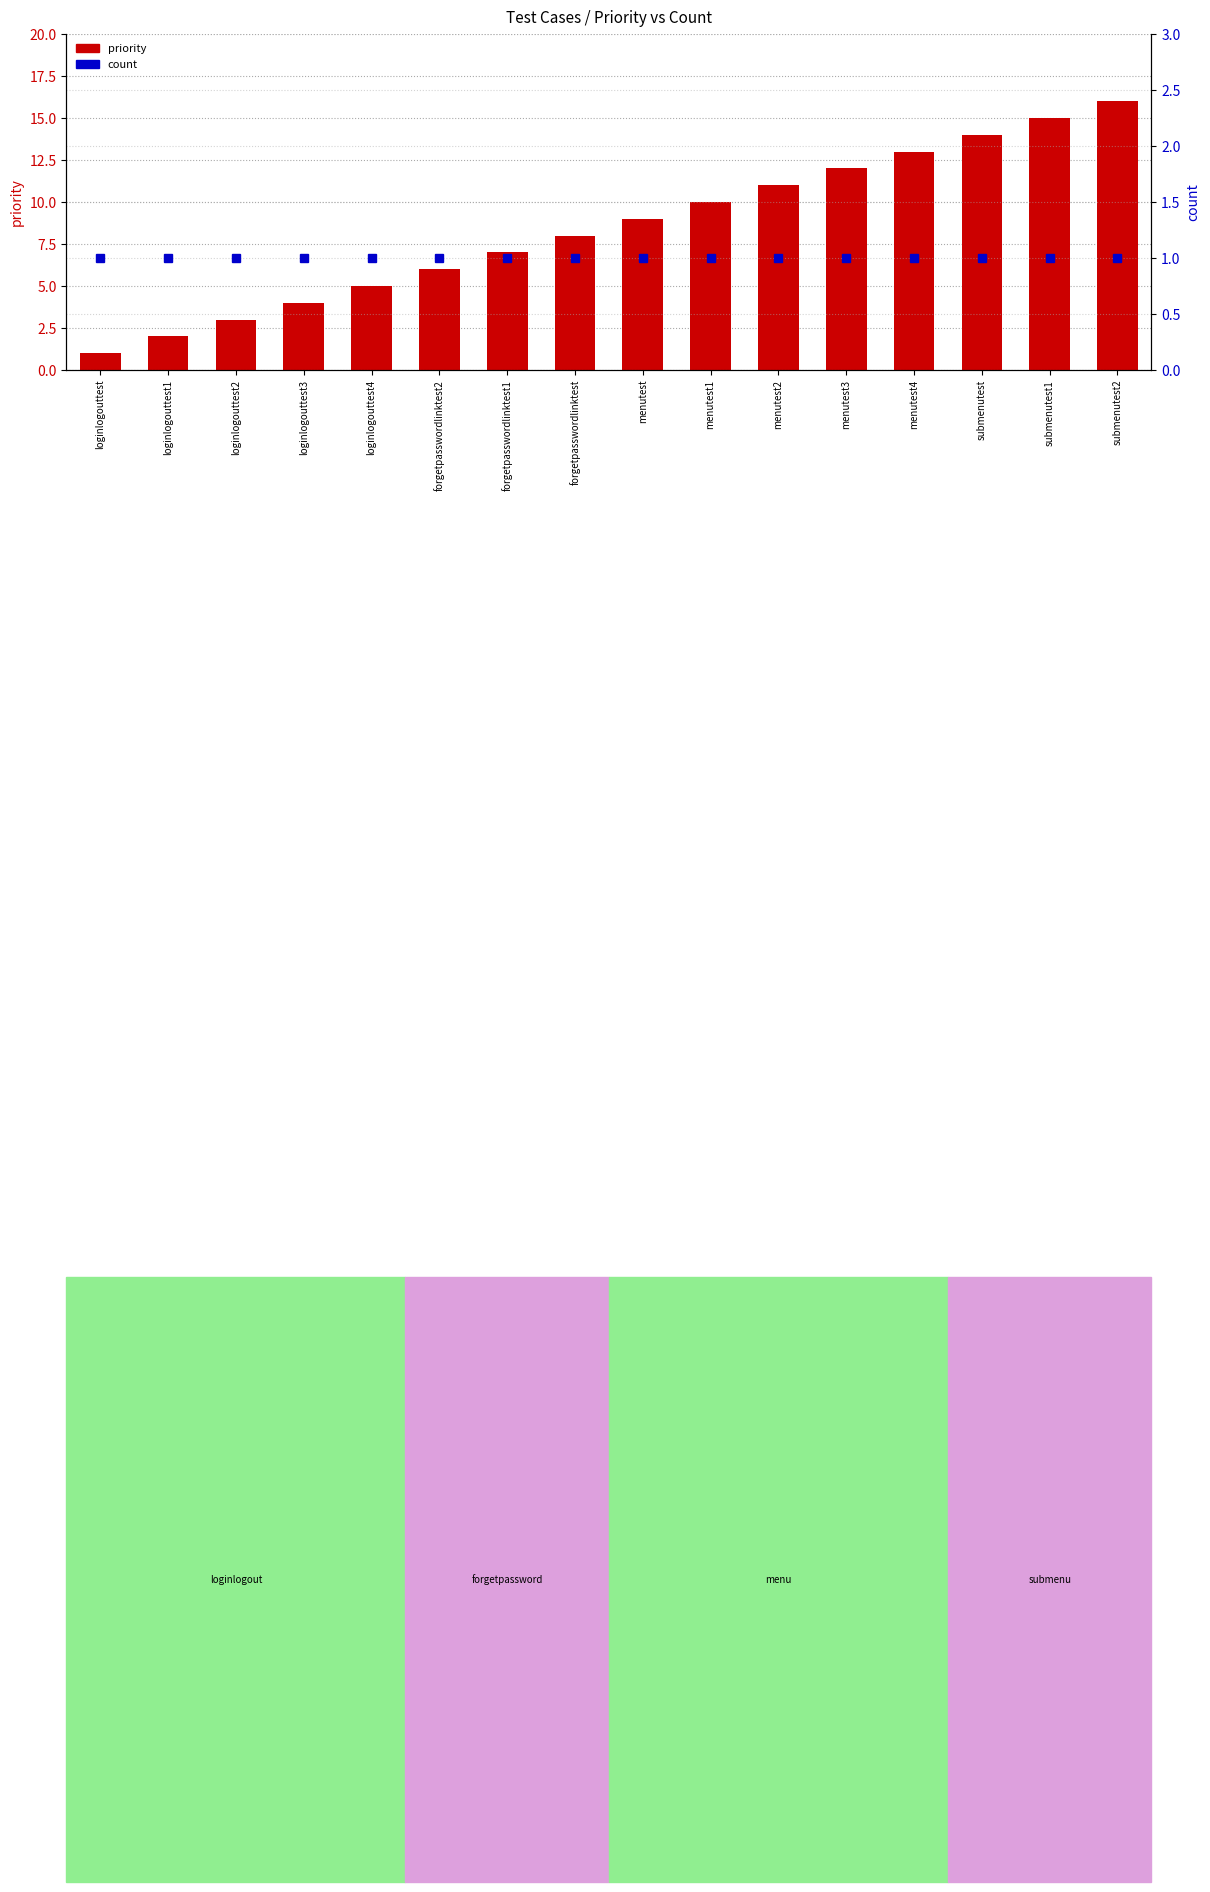

What is the maximum value shown in the chart?

16